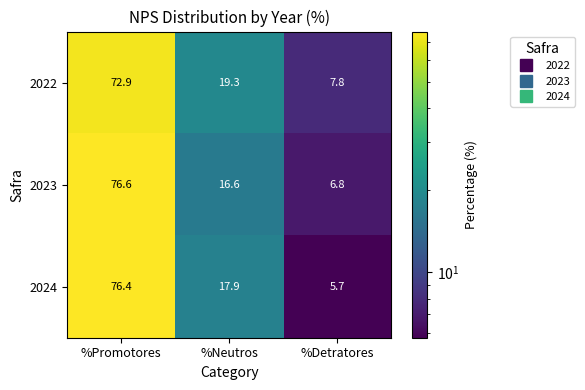

Count the number of data series in this chart.

3